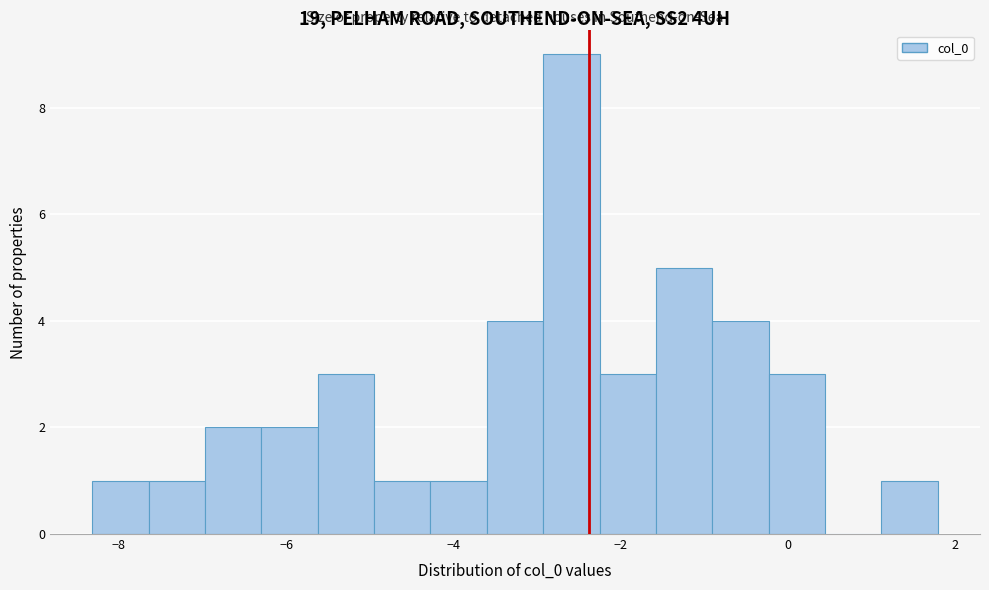

Around what value on the x-axis is the tallest bar? Give the approximate position of its centre, as read against the axis.

-2.6